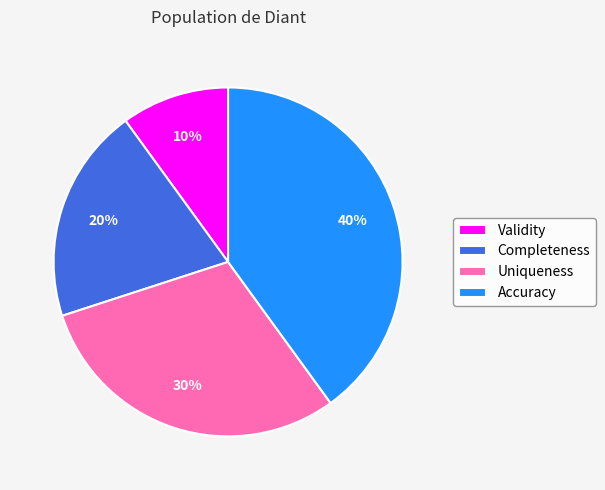

Count the number of slices in the pie.

4